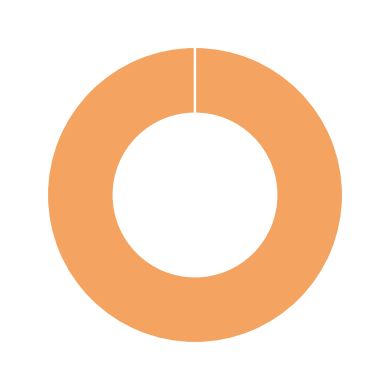

Is there any slice that represents more than half of the pie?

Yes